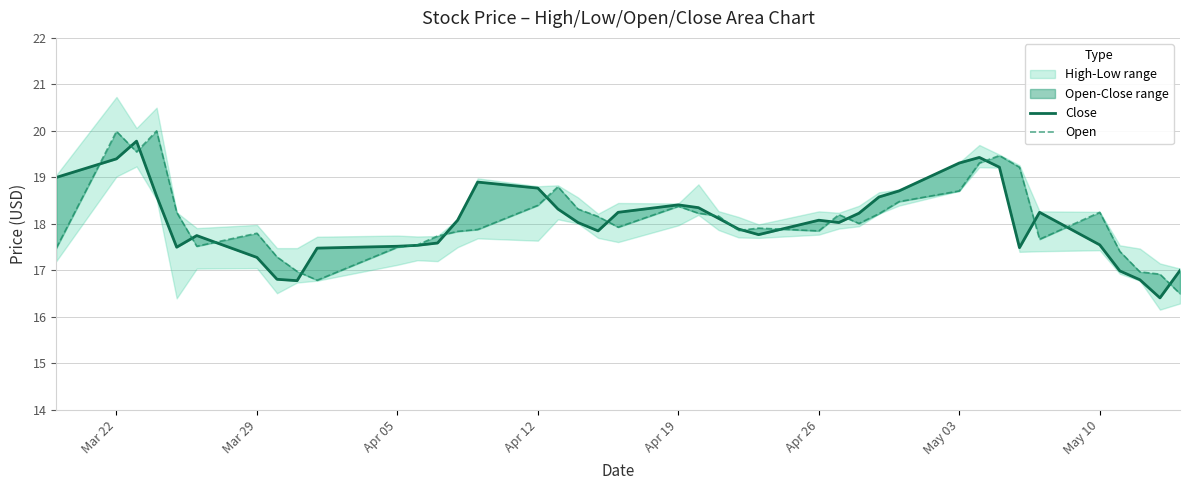

What is the label of the 3rd point from the left?

Apr 05